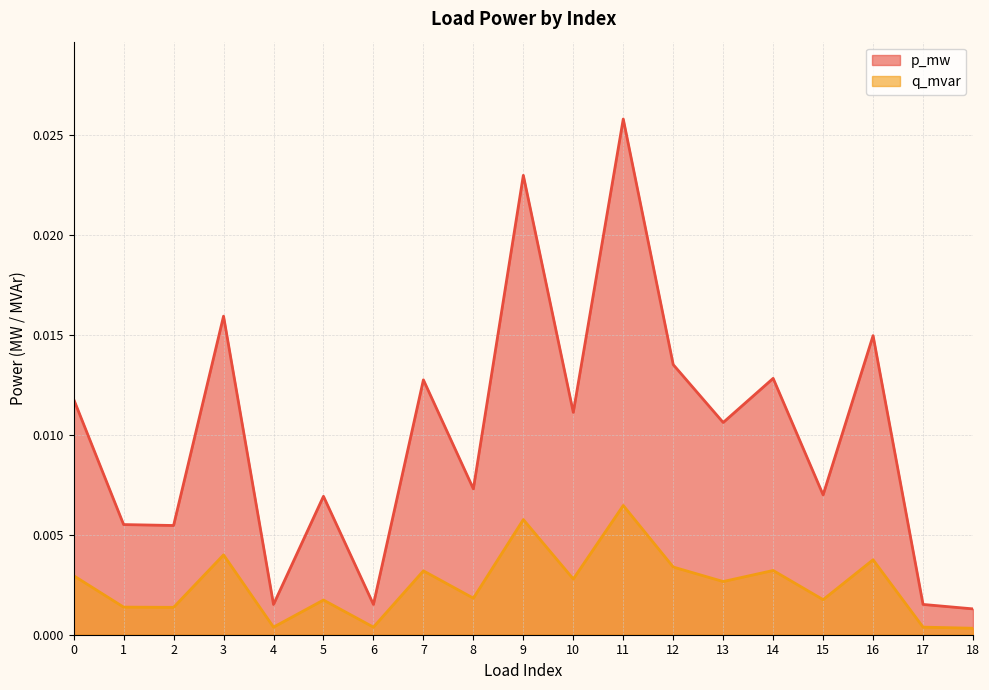

True or false: p_mw has more than 1 points higher than both neighbors.

True